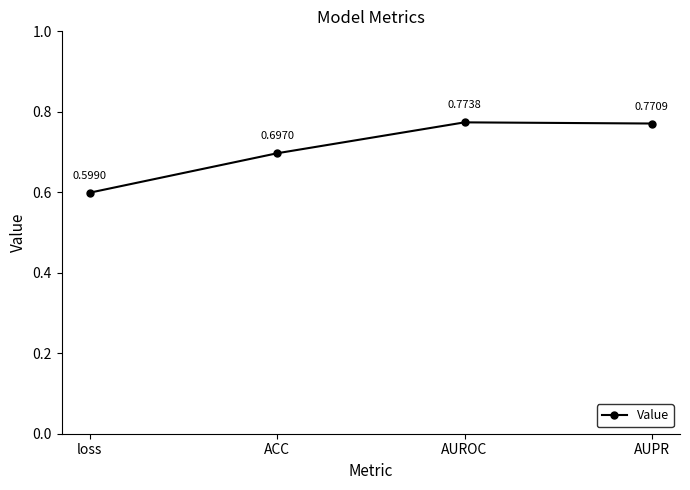

List the labels in order of value, largest first.

AUROC, AUPR, ACC, loss